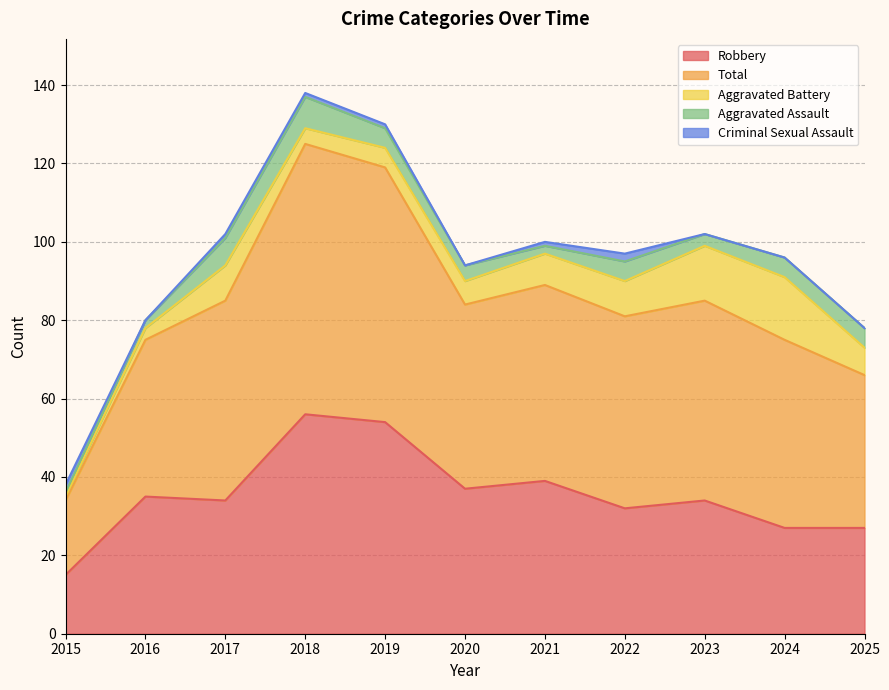

What is the value of the Aggravated Assault point at the 1st from the left?

1